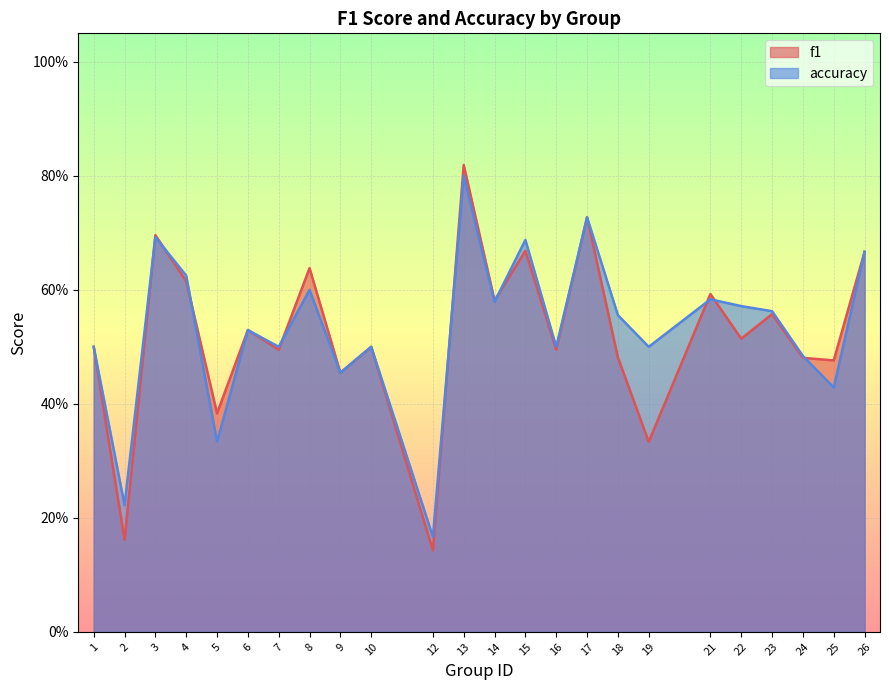

At 13, list the series in order from largest to smallest.

f1, accuracy